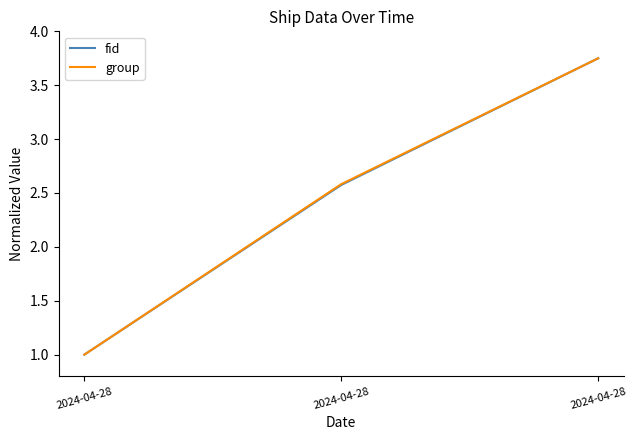

At which label does group reach its peak?

2024-04-28